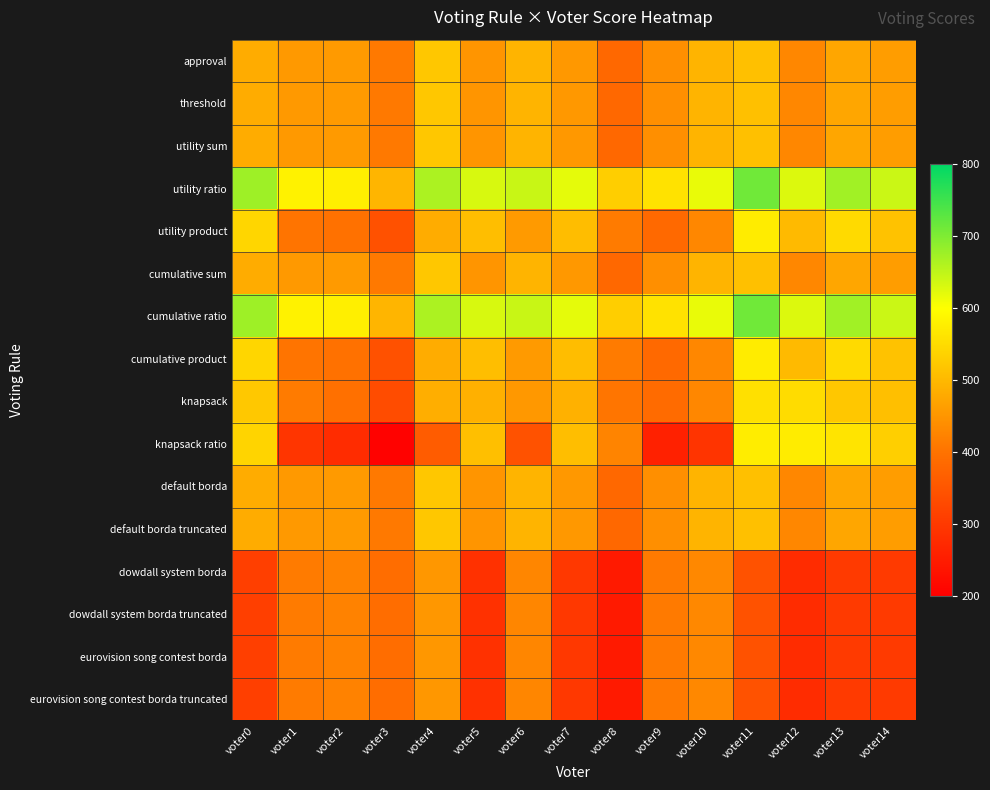

Count the number of data series in this chart.

16